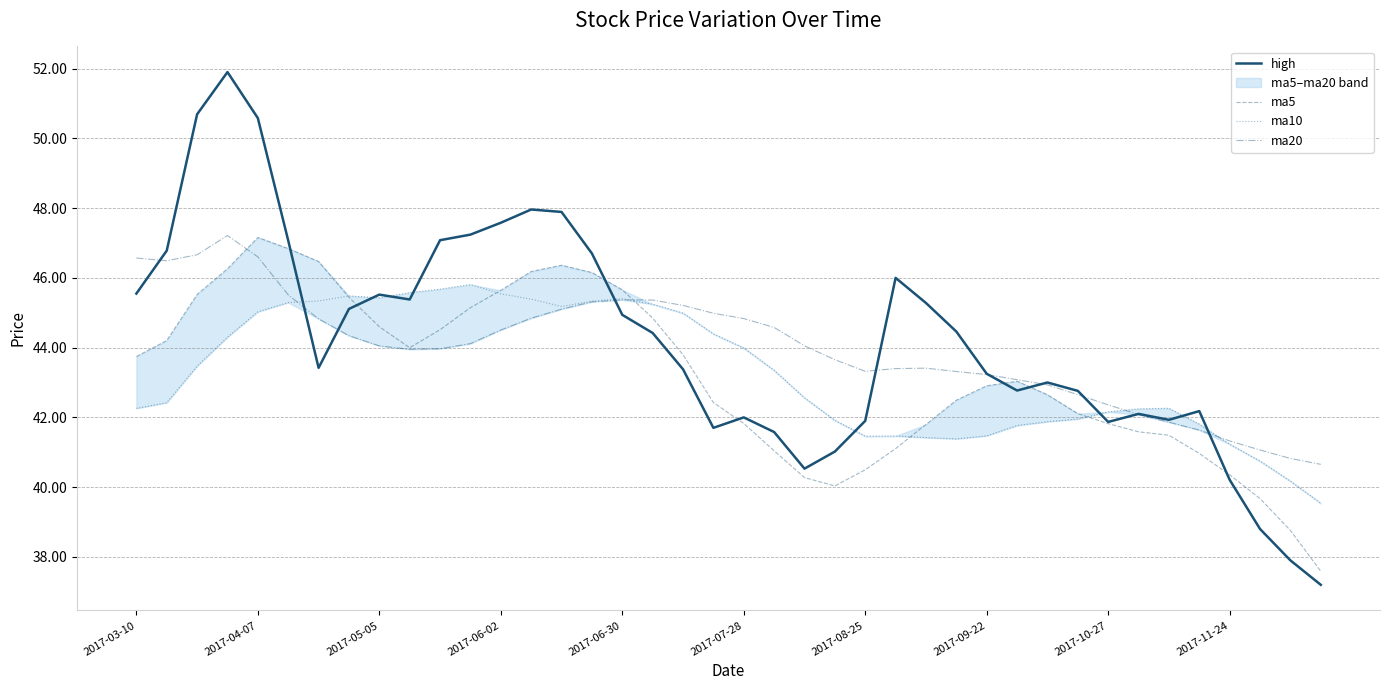

Which series has the largest total across all categories?

high